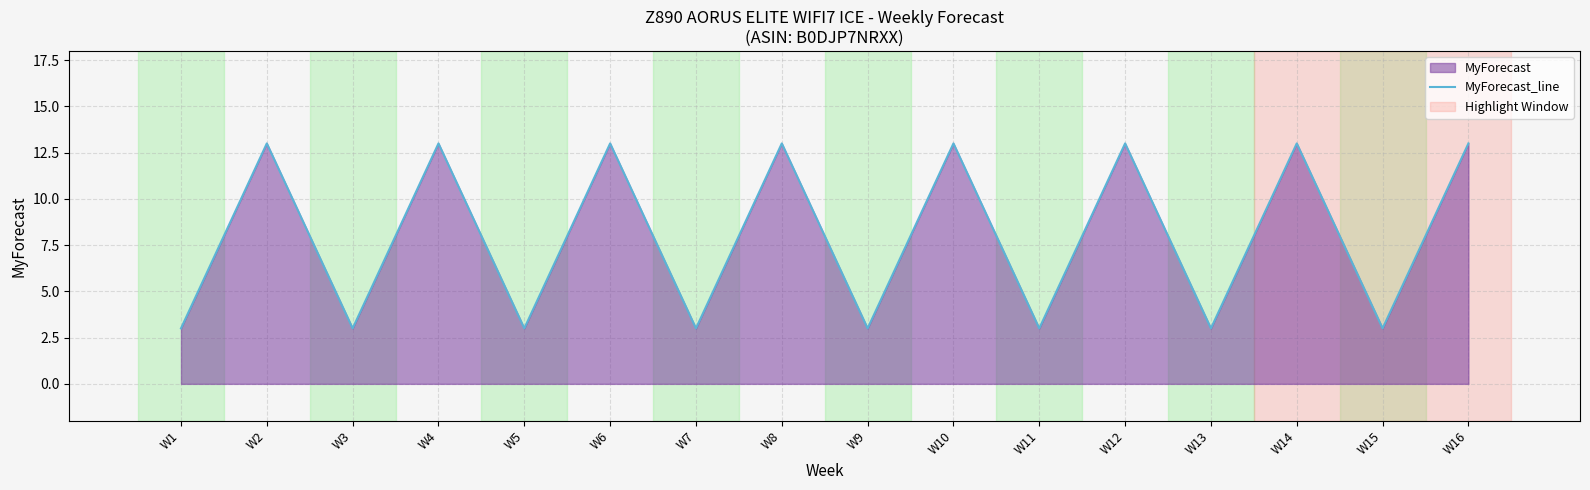

What is the greatest value displayed?

13